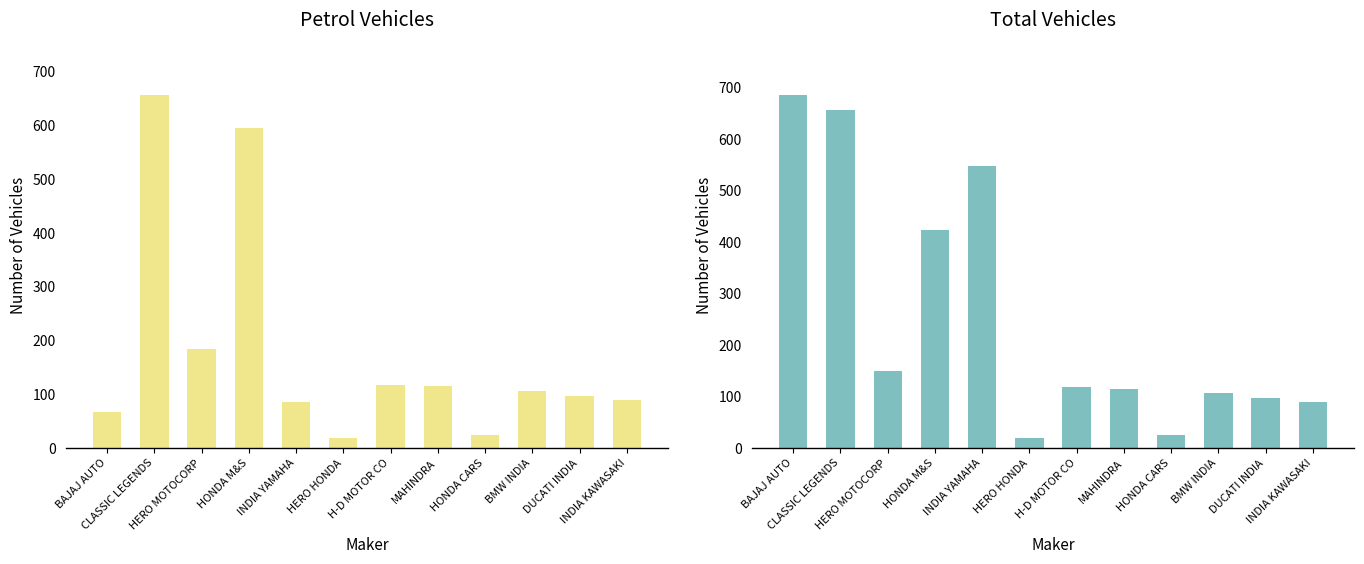

What are all the series names shown in the legend?

PETROL, TOTAL